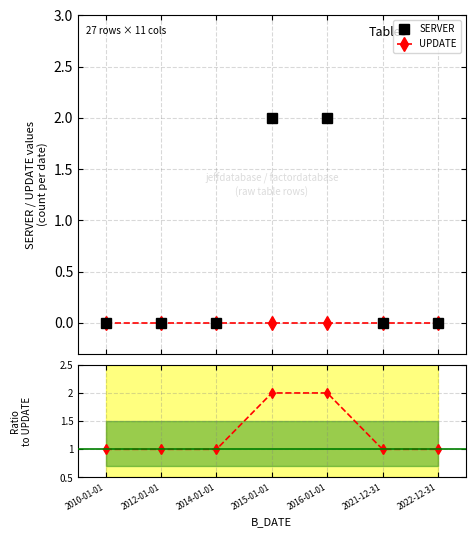

Between 2014-01-01 and 2016-01-01, which is larger?

2016-01-01